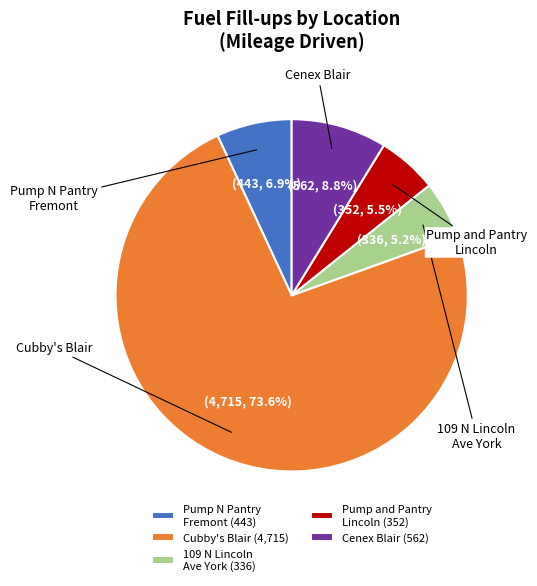

Which slice is the smallest?

109 N Lincoln Ave York